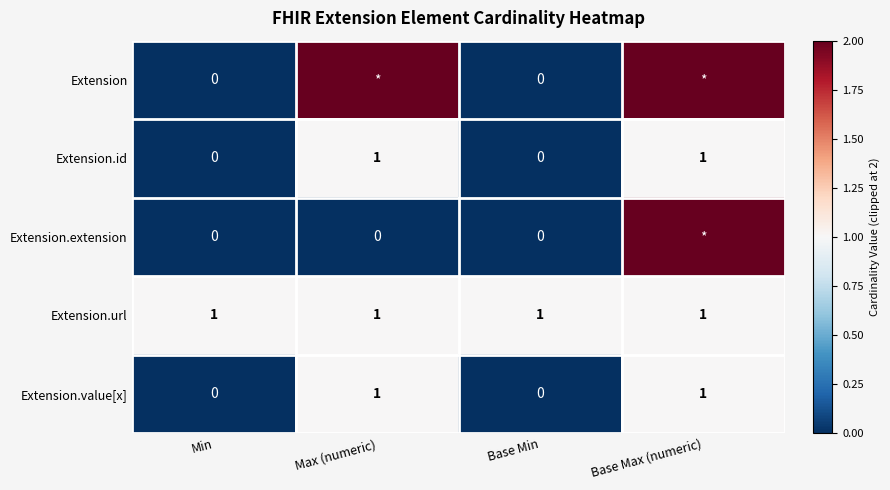

The Extension.id series shows 1 at Max (numeric). True or false?

True